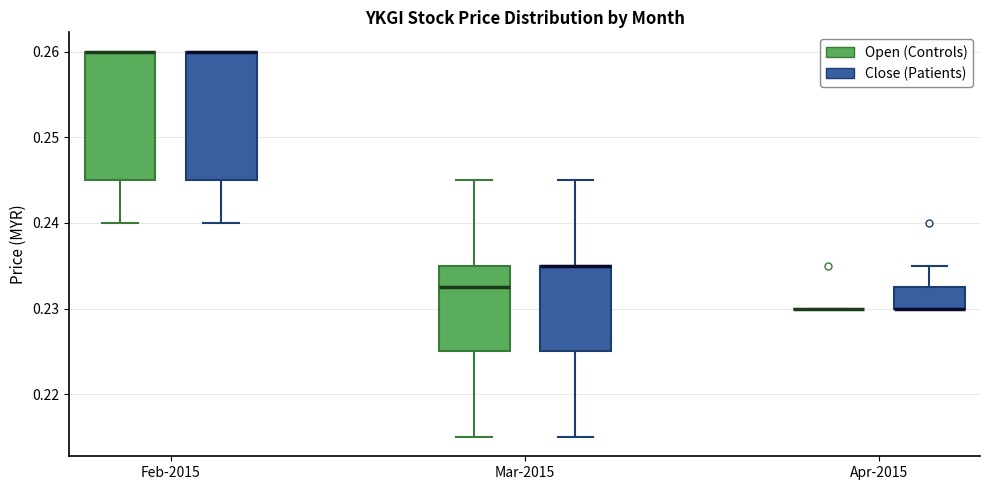

Reading left to right, transcribe this box plot: for each box, give where its median line is, the range the box spans, and where its two whiskers end, as read against the y-axis. The values are not printed on the chart, so give them approximately, as read against the axis.

Feb-2015 (Open (Controls)): median 0.260 (drawn on the box's upper edge), box 0.245 to 0.260, whiskers 0.240 to 0.260
Feb-2015 (Close (Patients)): median 0.260 (drawn on the box's upper edge), box 0.245 to 0.260, whiskers 0.240 to 0.260
Mar-2015 (Open (Controls)): median 0.233, box 0.225 to 0.235, whiskers 0.215 to 0.245
Mar-2015 (Close (Patients)): median 0.235 (drawn on the box's upper edge), box 0.225 to 0.235, whiskers 0.215 to 0.245
Apr-2015 (Open (Controls)): box collapsed to a line at 0.230, whiskers 0.230 to 0.230
Apr-2015 (Close (Patients)): median 0.230 (drawn on the box's lower edge), box 0.230 to 0.233, whiskers 0.230 to 0.235